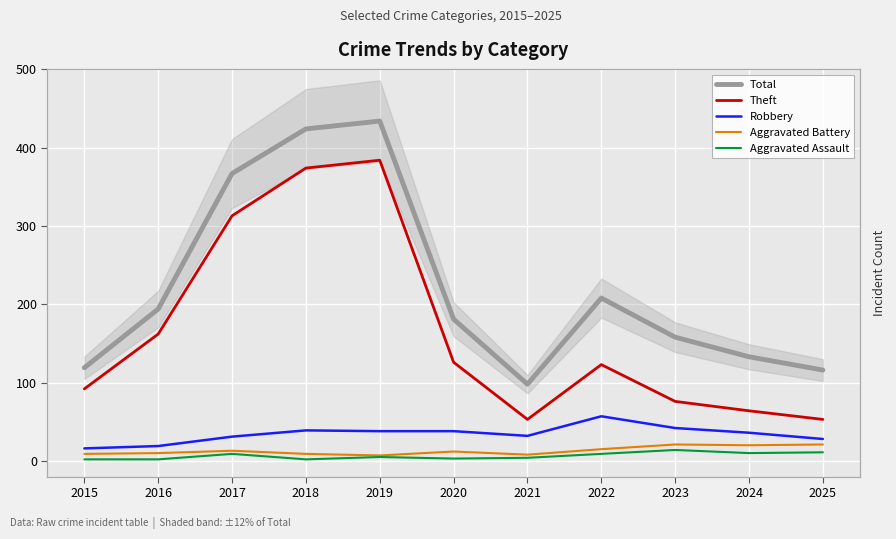

How many interior local valleys does the Theft series have?

1